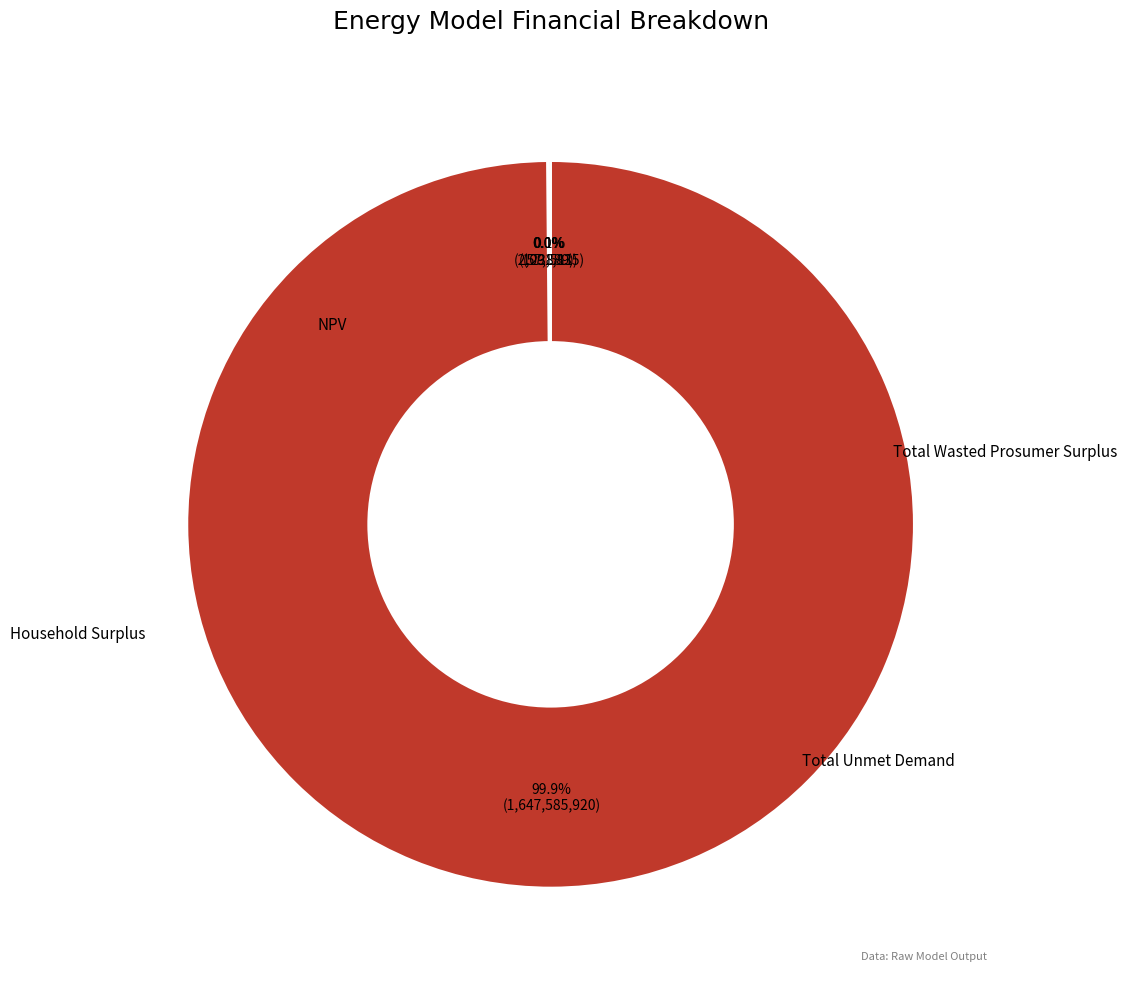

Count the number of slices in the pie.

4